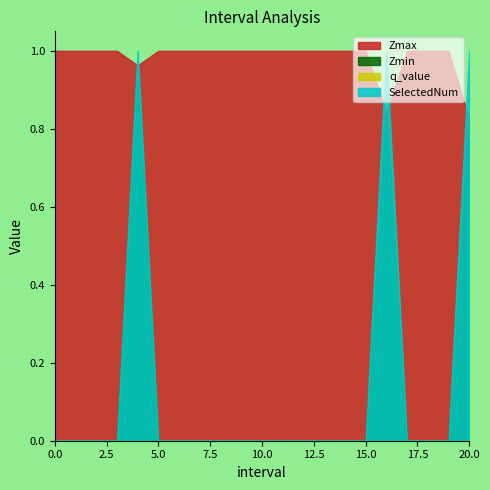

True or false: Zmin and SelectedNum intersect in this chart.

False